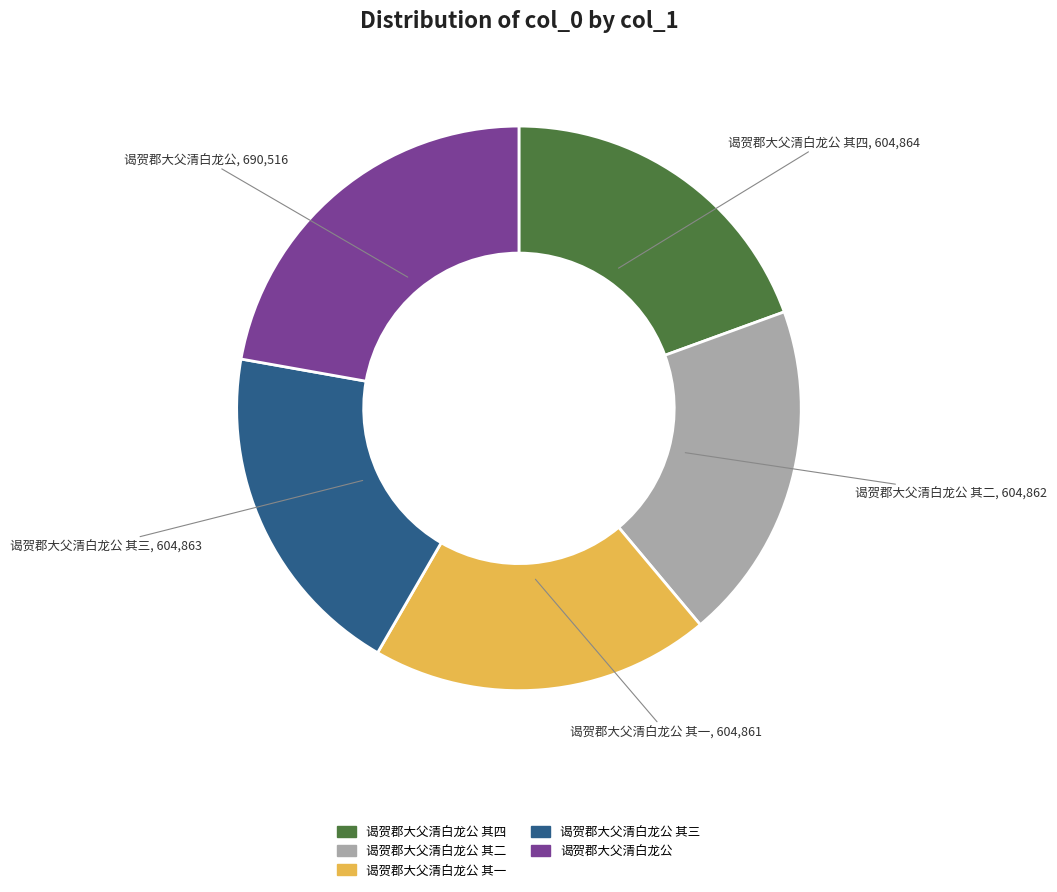

Is there any slice that represents more than half of the pie?

No